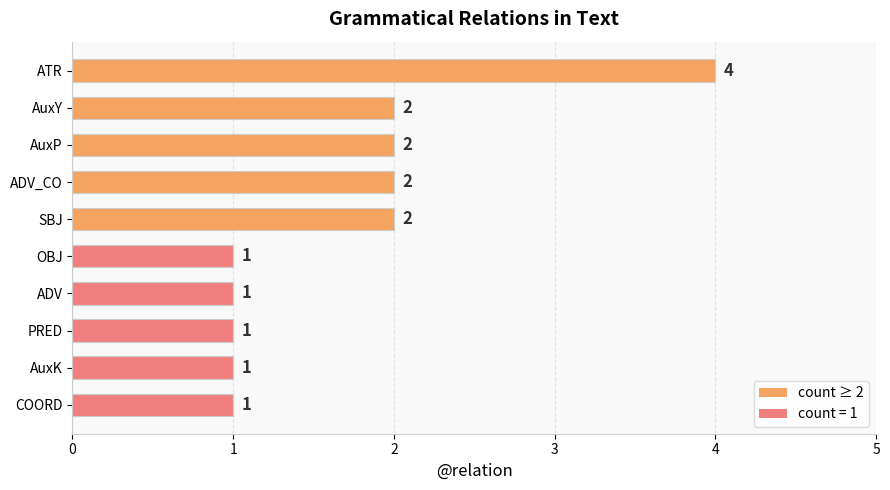

How many values are between 1 and 2?

9